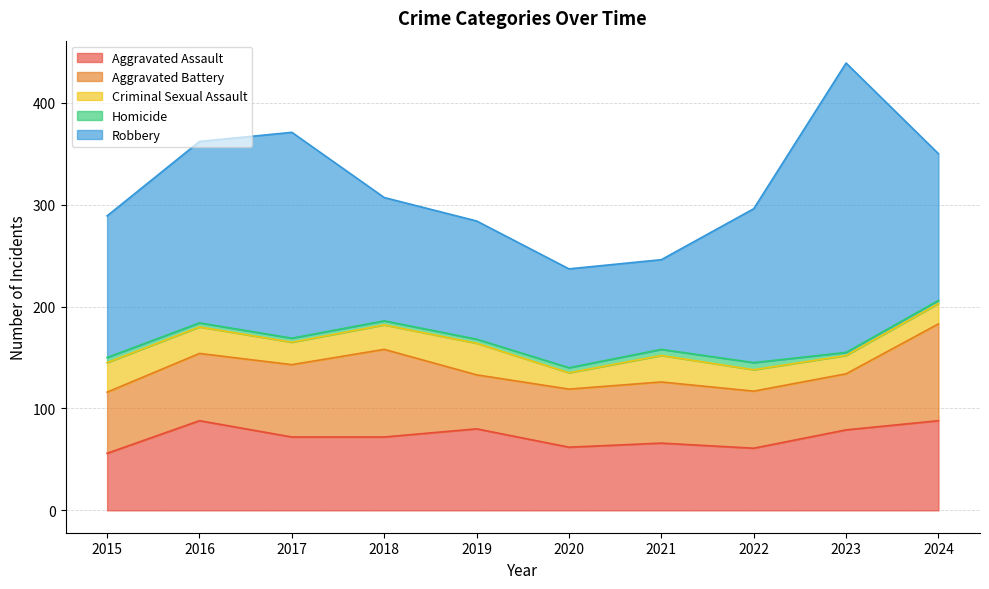

Reading left to right, what are all the values shown in this chart?

Aggravated Assault: 56	88	72	72	80	62	66	61	79	88
Aggravated Battery: 60	66	71	86	53	57	60	56	55	95
Criminal Sexual Assault: 29	26	22	24	31	16	26	21	18	20
Homicide: 5	4	4	4	4	5	6	7	3	3
Robbery: 139	178	202	121	116	97	88	151	284	144